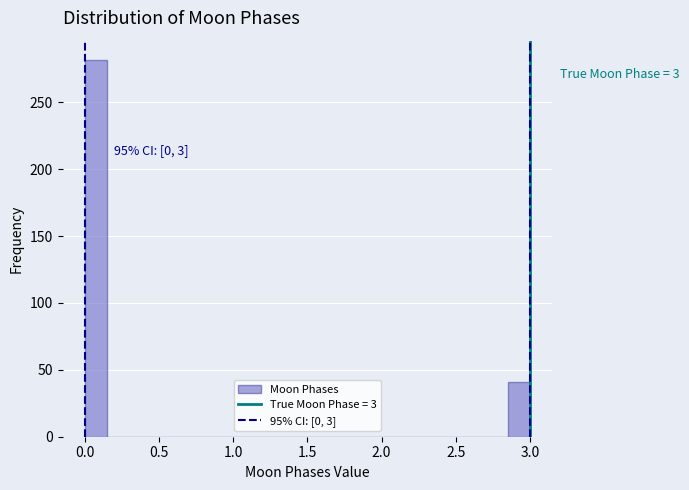

Around what value on the x-axis is the tallest bar? Give the approximate position of its centre, as read against the axis.

0.10